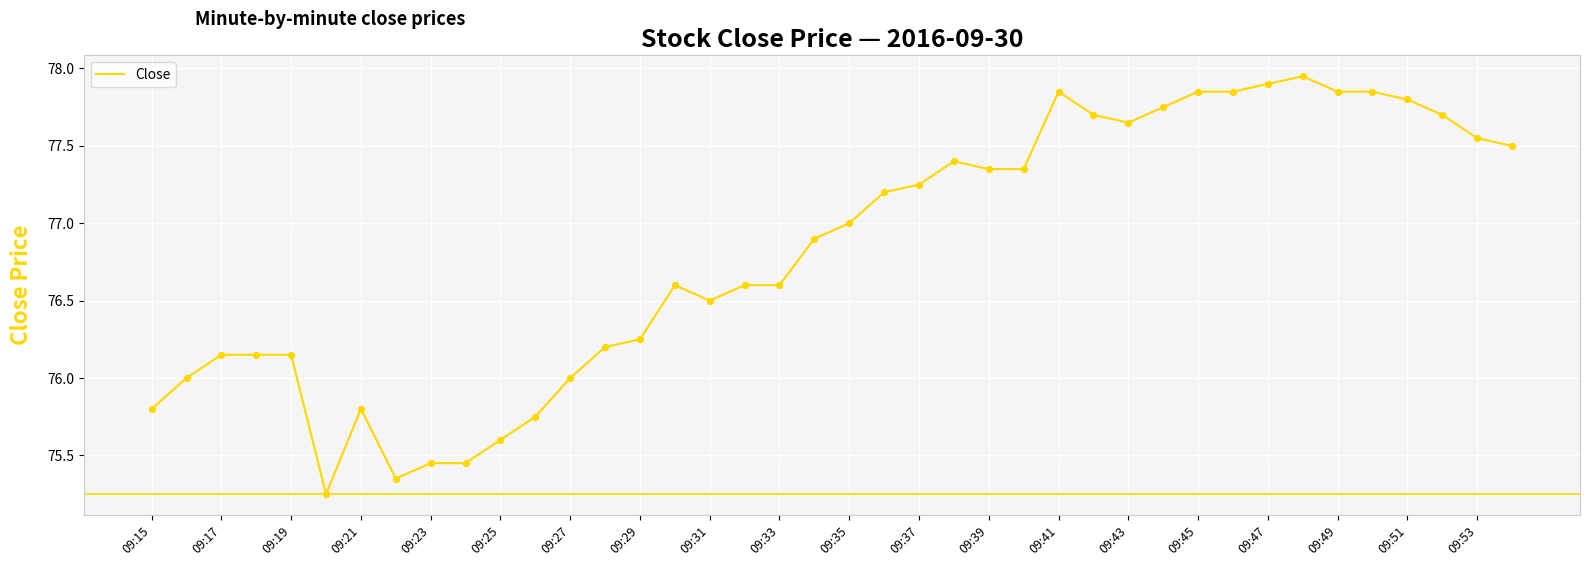

What is the difference between the maximum and minimum values?

2.7